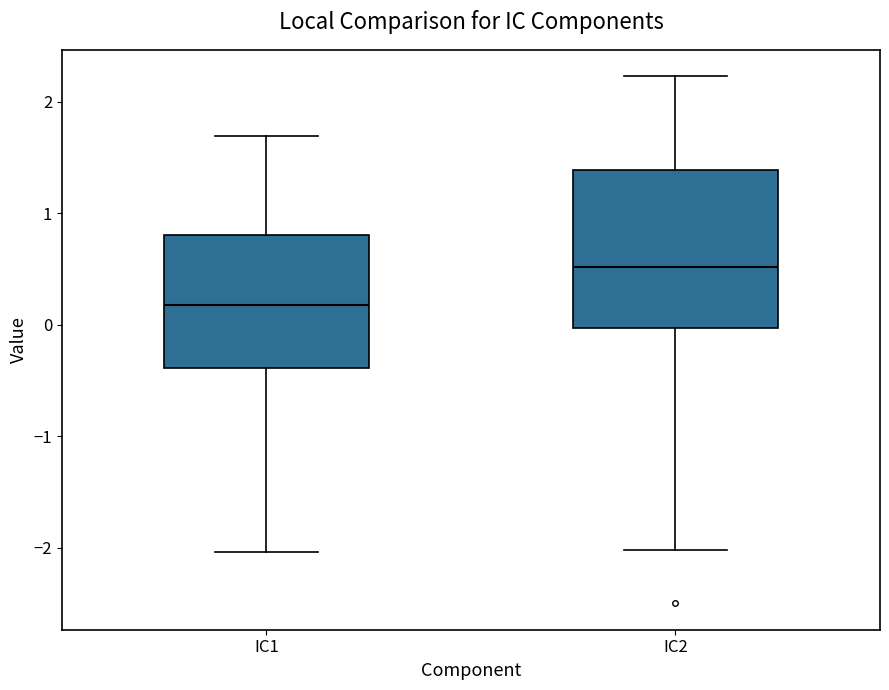

Reading left to right, transcribe this box plot: for each box, give where its median line is, the range the box spans, and where its two whiskers end, as read against the y-axis. The values are not printed on the chart, so give them approximately, as read against the axis.

IC1: median 0.2, box -0.4 to 0.8, whiskers -2.0 to 1.7
IC2: median 0.5, box 0.0 to 1.4, whiskers -2.0 to 2.2